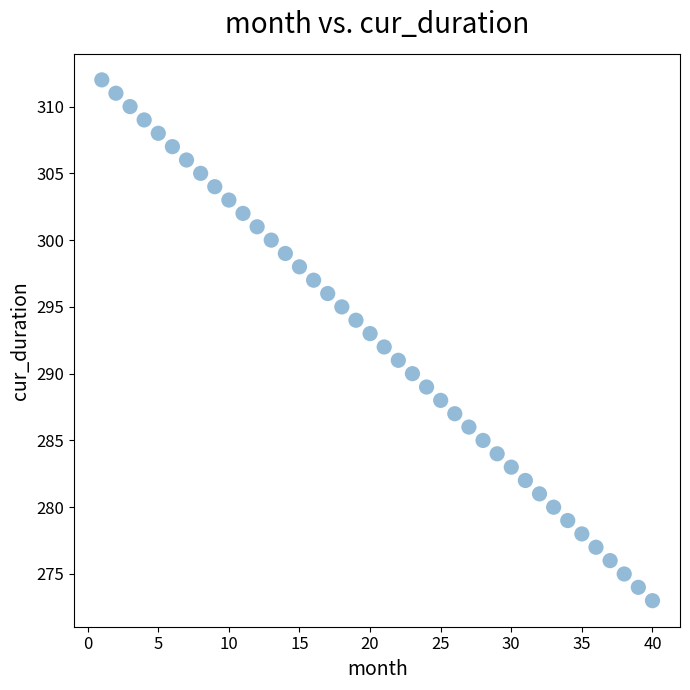

What is the range of Y values (max minus min)?

39